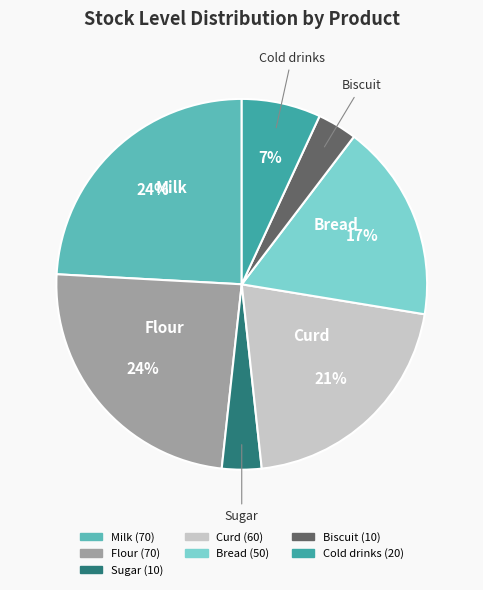

Is it true that Bread is 17% of the pie?

True